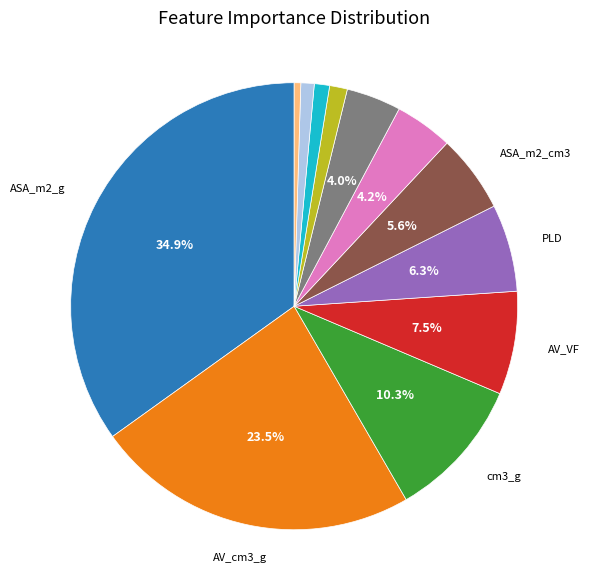

Does any single category account for the majority?

No